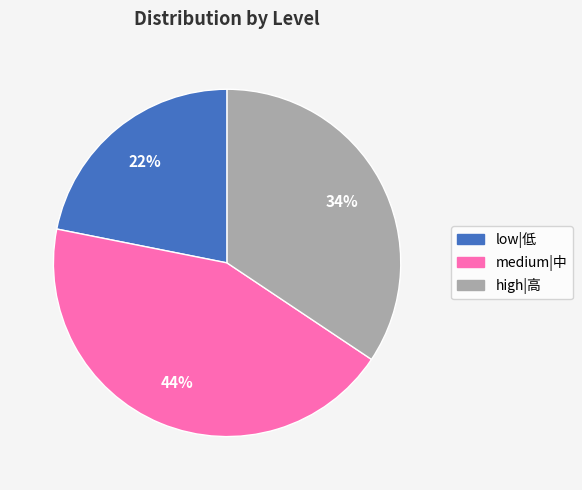

How many segments does this pie chart have?

3